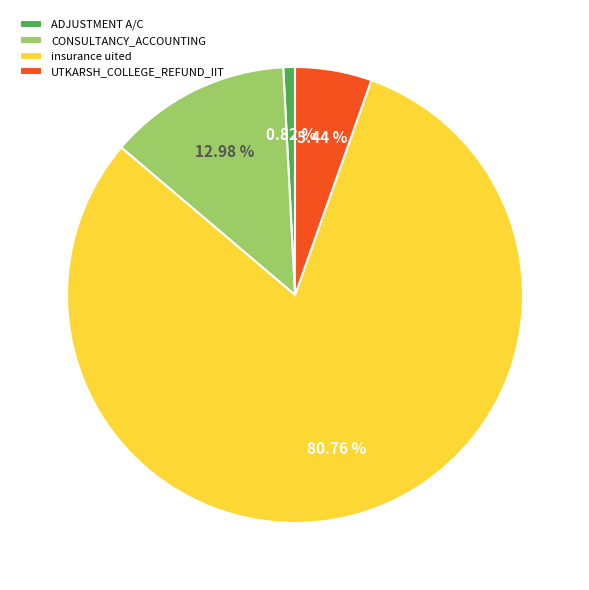

Do UTKARSH_COLLEGE_REFUND_IIT and insurance uited together represent more than half of the pie?

Yes